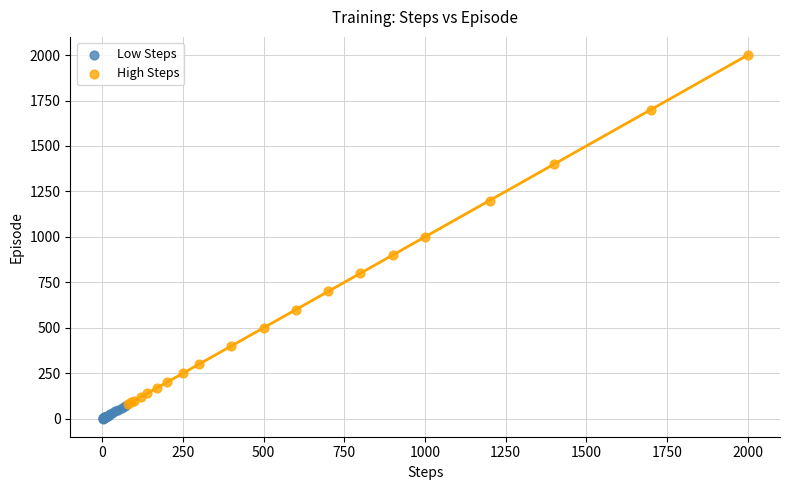

What are all the series names shown in the legend?

Low Steps, High Steps